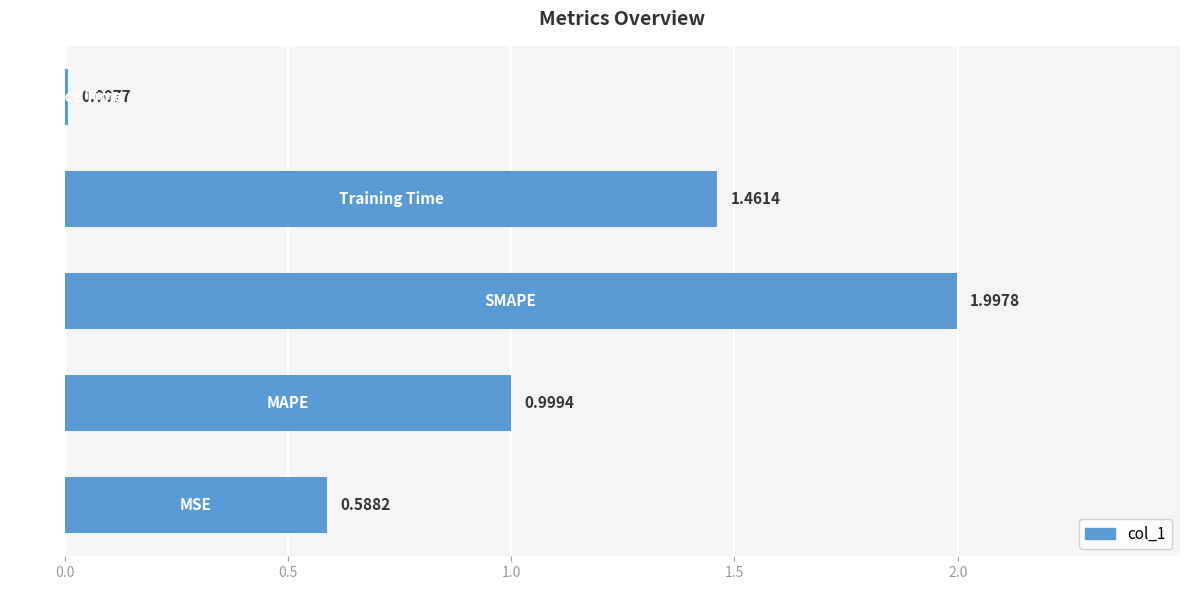

Count the number of data series in this chart.

1